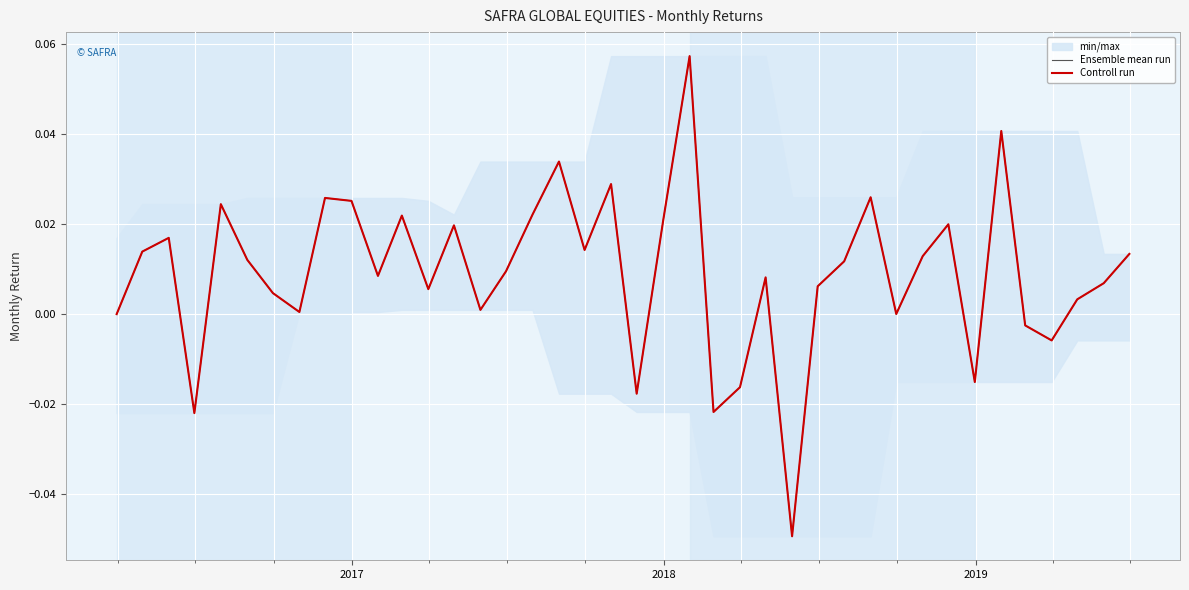

True or false: Controll run has more than 0 points higher than both neighbors.

True